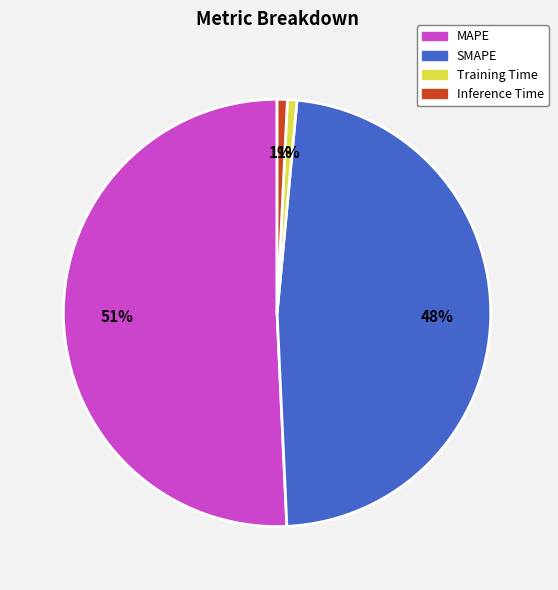

To the nearest percent, what percentage of the pie is Training Time?

1%